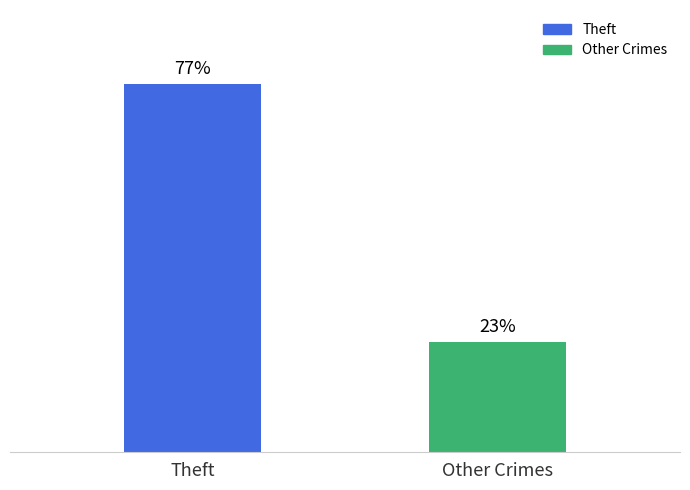

Which category has the highest value across all series?

Theft